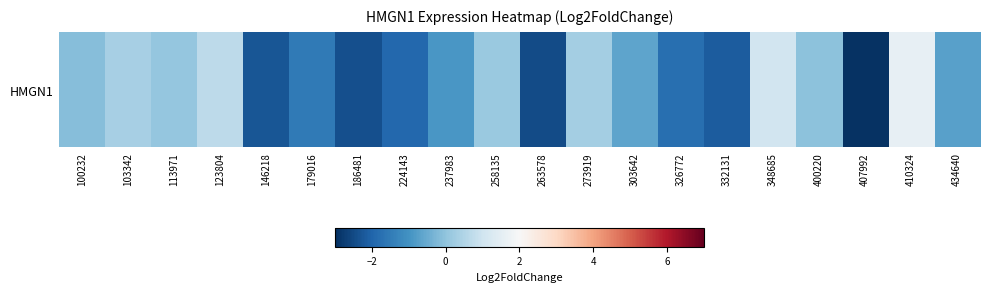

Where is the data nearest to the value 0?

400220